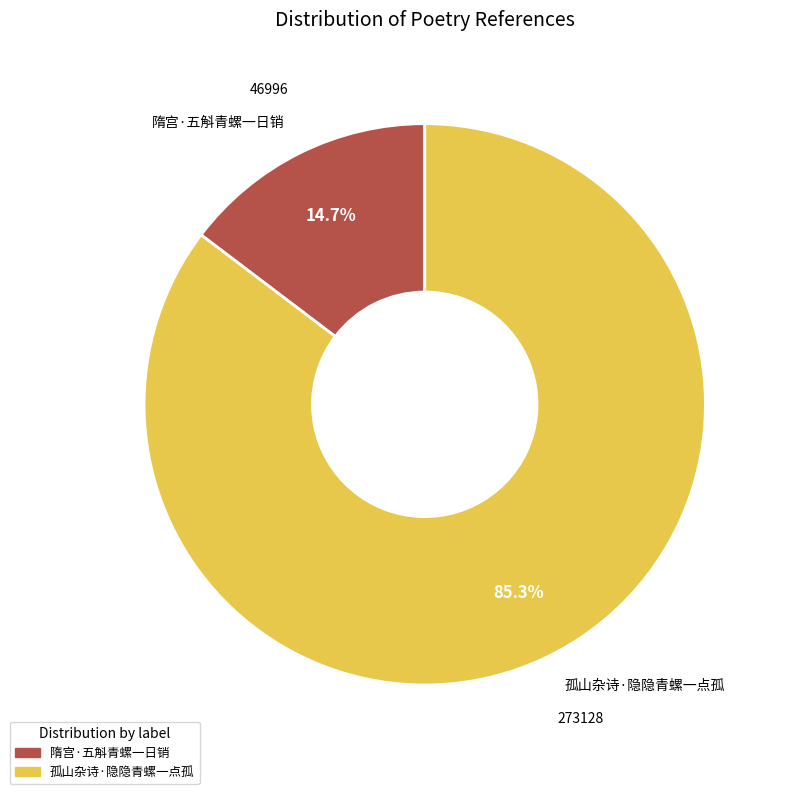

Is there a majority slice in this chart?

Yes